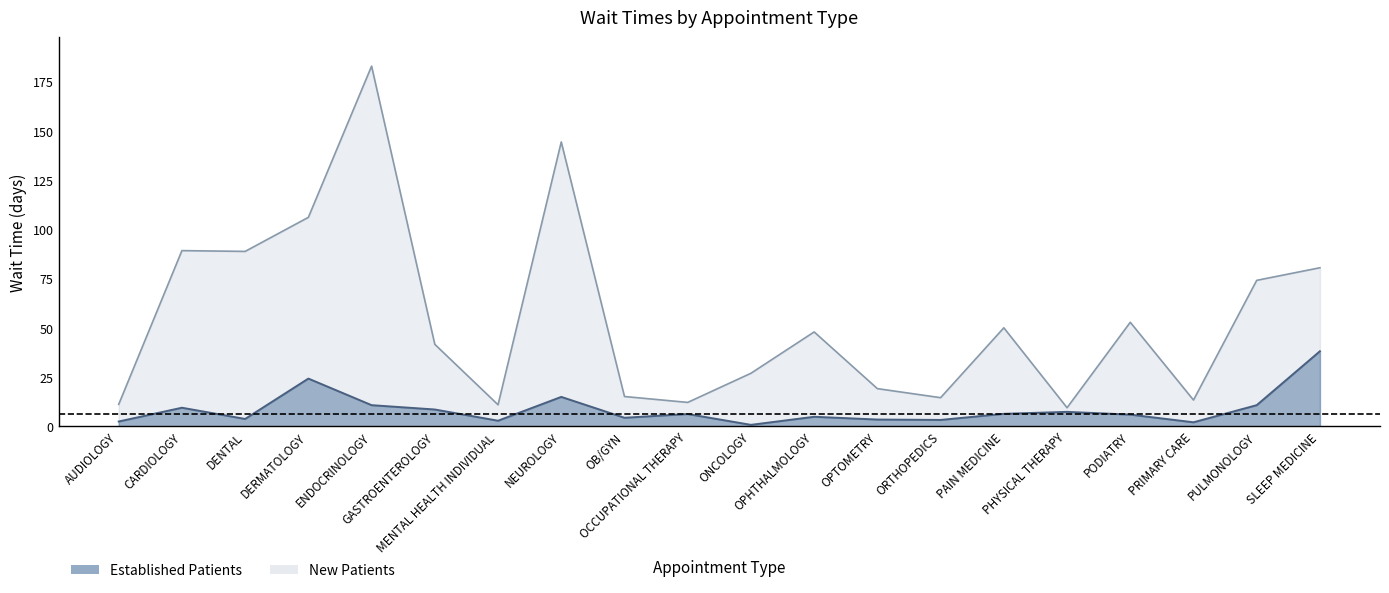

Rank the series at GASTROENTEROLOGY from lowest to highest value.

EstablishedPatients, NewPatients